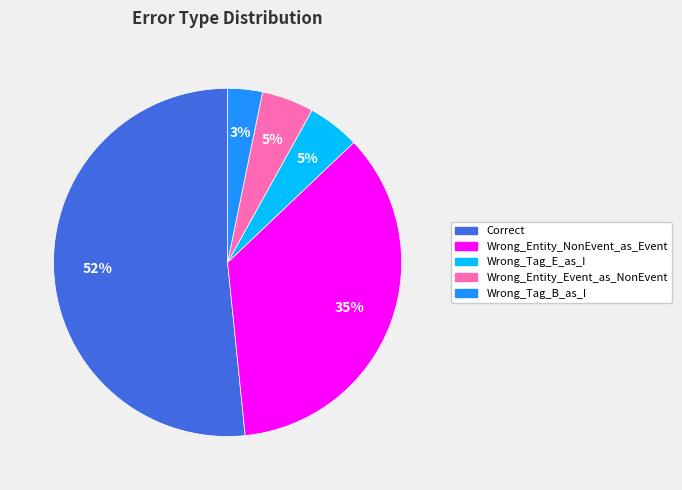

Is the sum of Correct and Wrong_Entity_NonEvent_as_Event greater than half?

Yes